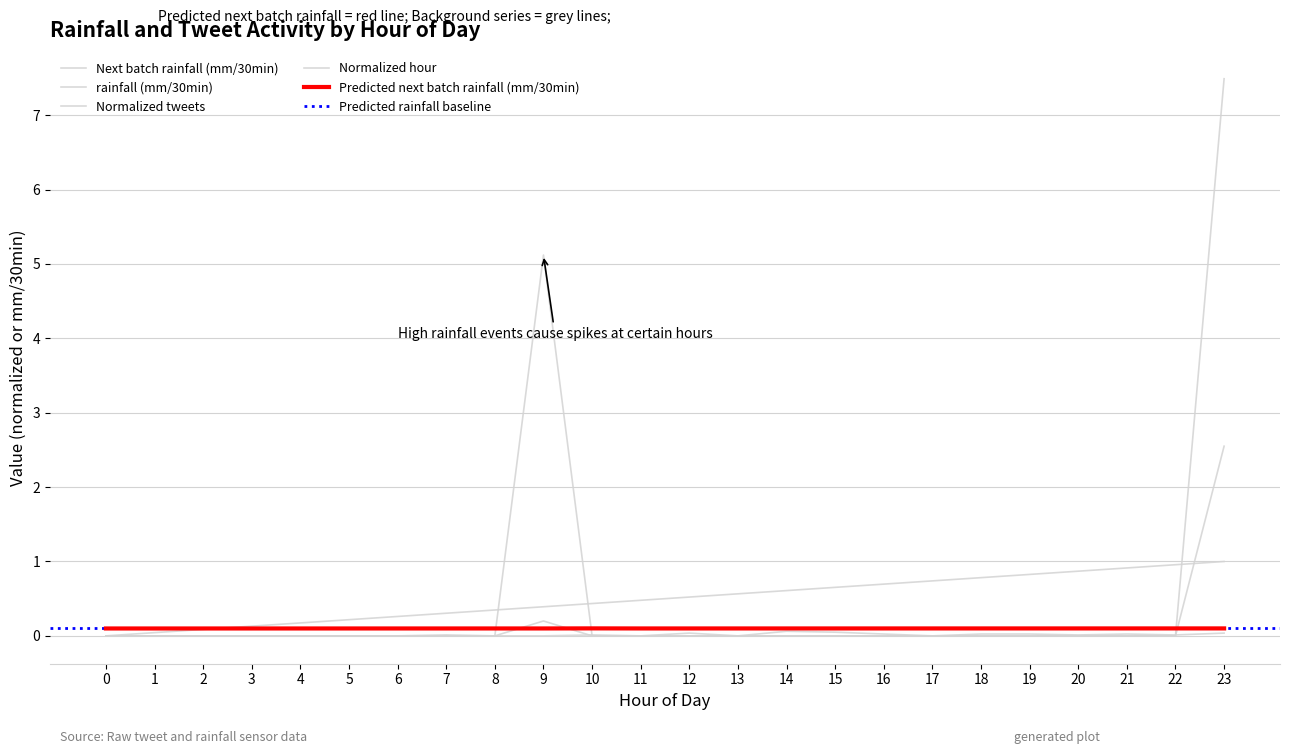

Which series has the largest range (max minus min)?

rainfall (mm/30min)